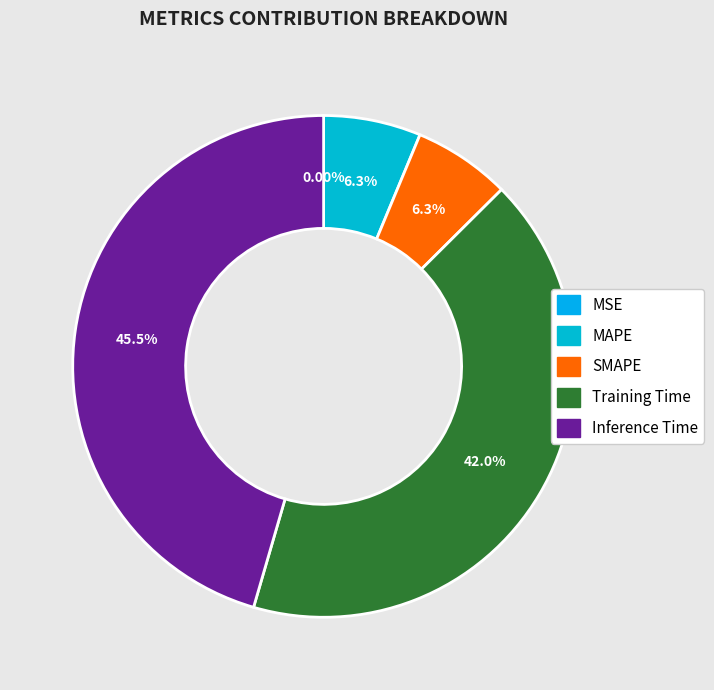

To the nearest percent, what is the combined percentage of SMAPE and MSE?

6%